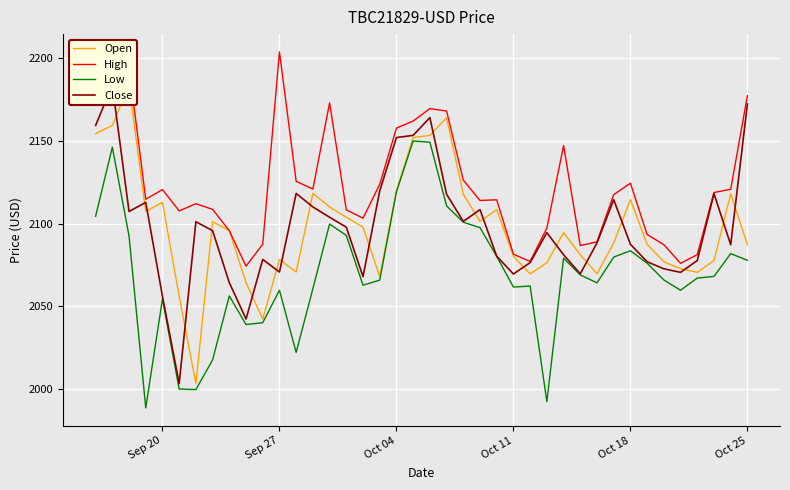

True or false: Low and High intersect in this chart.

False